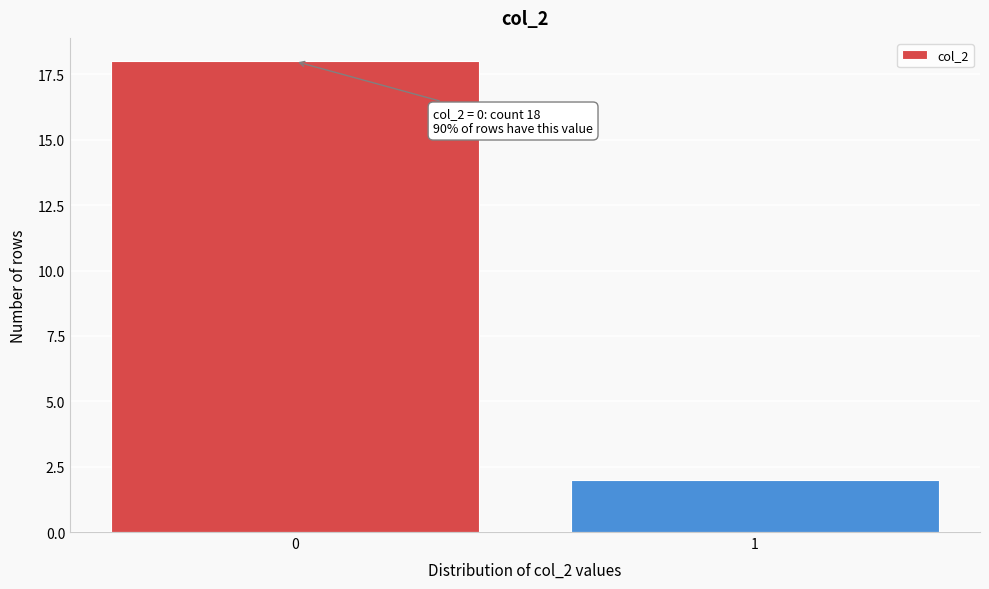

Reading left to right, extract all data points from this chart.

18	2